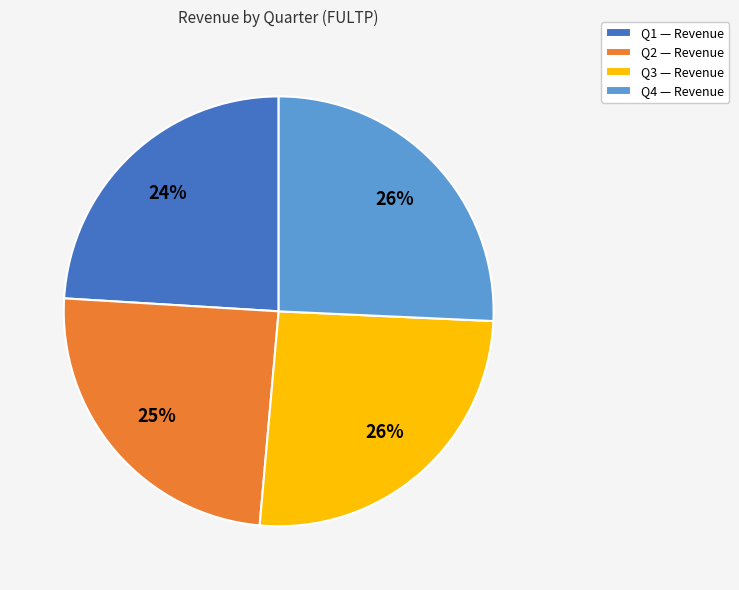

To the nearest percent, what is the difference between the largest and smallest slice percentages?

2%